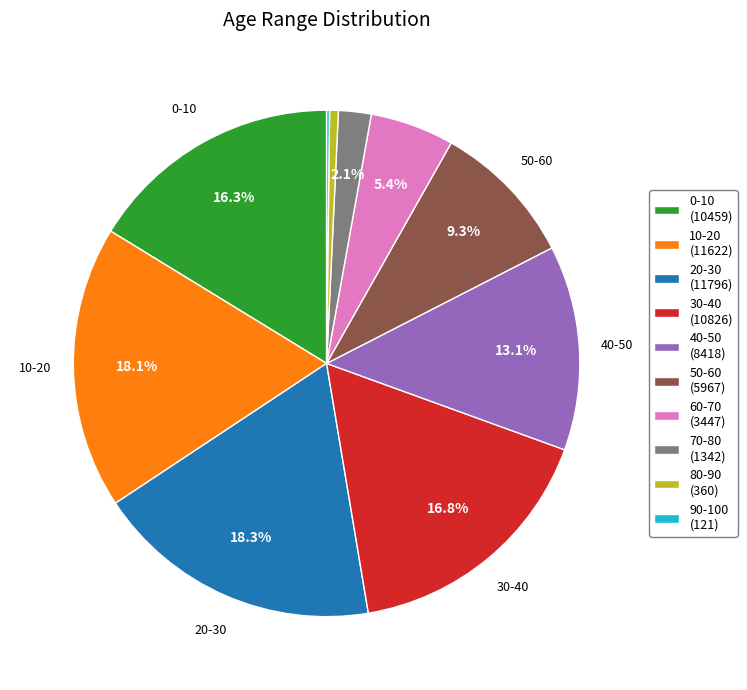

Do 0-10 (10459) and 40-50 (8418) together represent more than half of the pie?

No